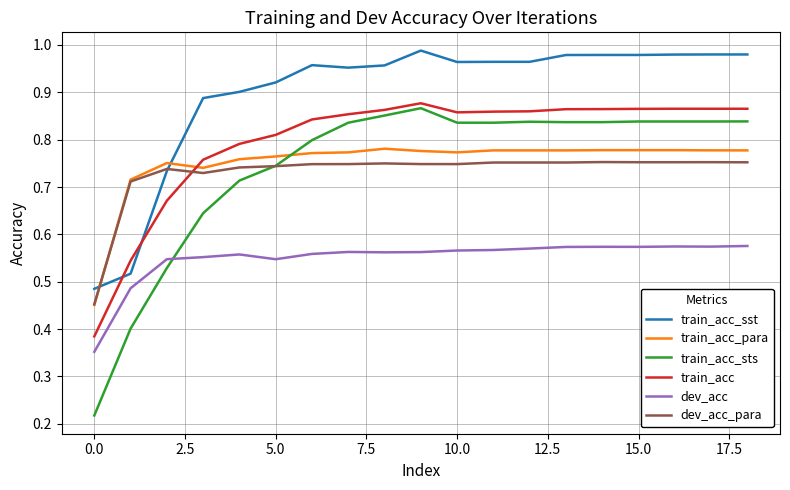

How many times do train_acc_para and dev_acc_para cross each other?

1